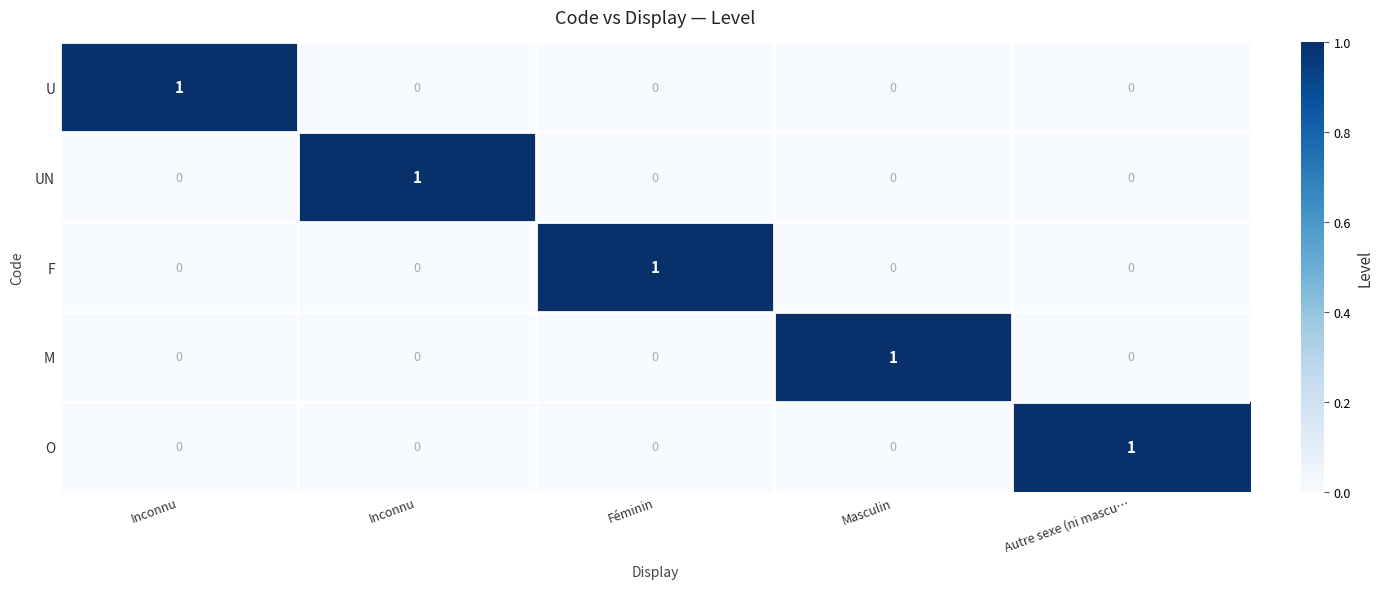

Between Inconnu and Inconnu, which is larger?

Inconnu